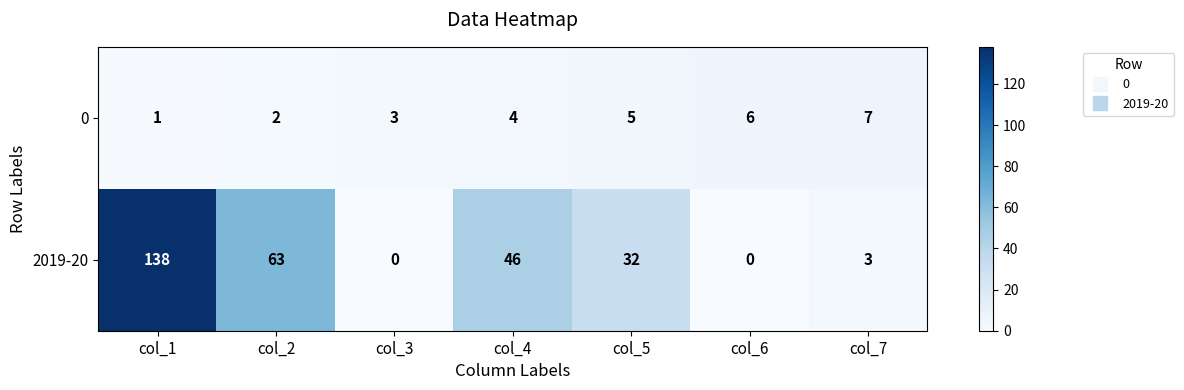

At how many categories does at least one series exceed 30?

4